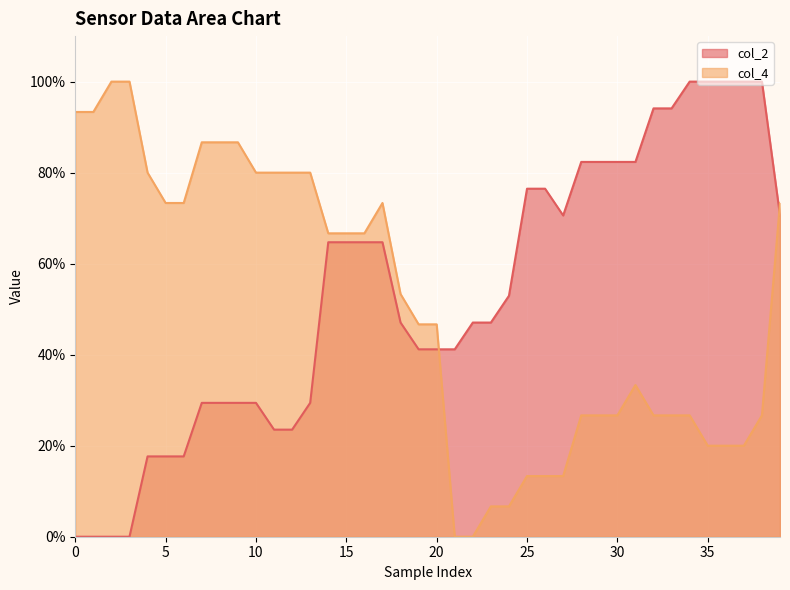

What is the value of the col_4 point at the 27th from the left?

13.3